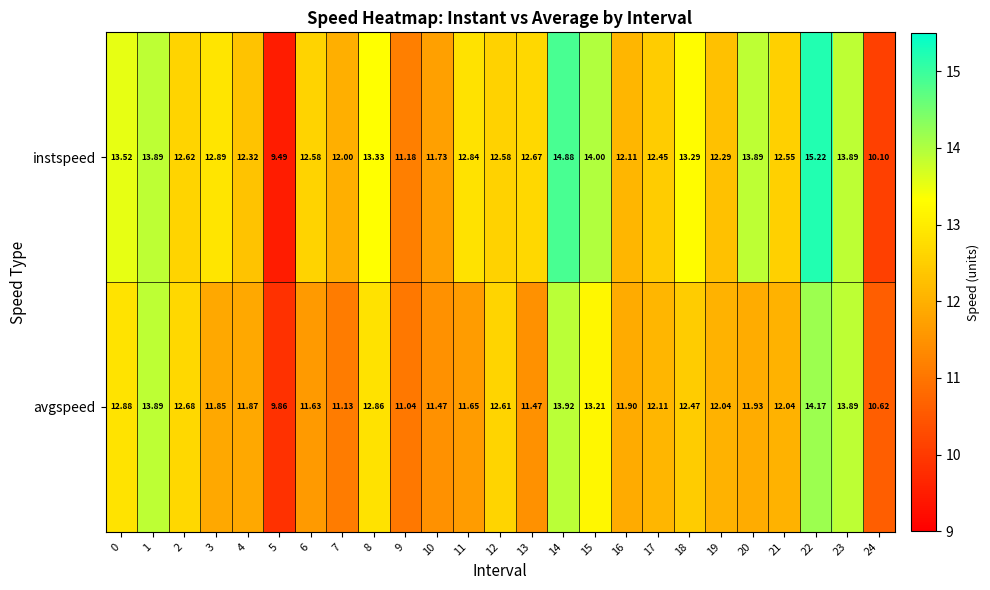

Which series has the largest total across all categories?

instspeed